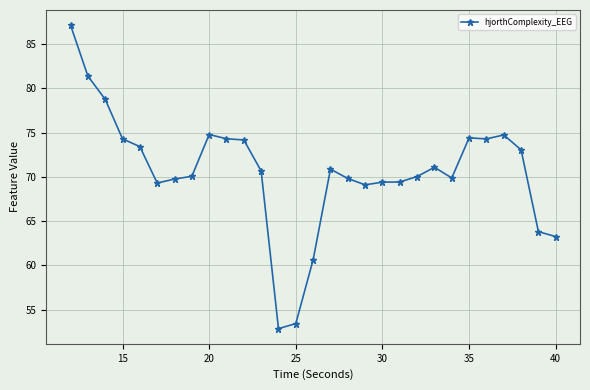

What is the minimum value shown in the chart?

52.9